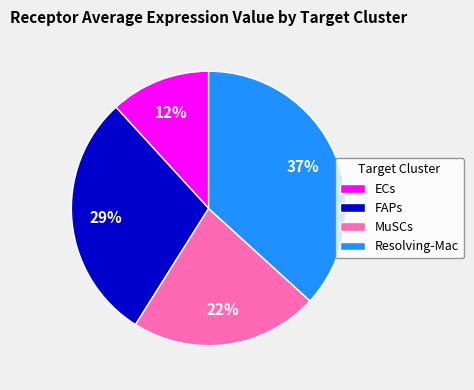

Do MuSCs and Resolving-Mac together represent more than half of the pie?

Yes